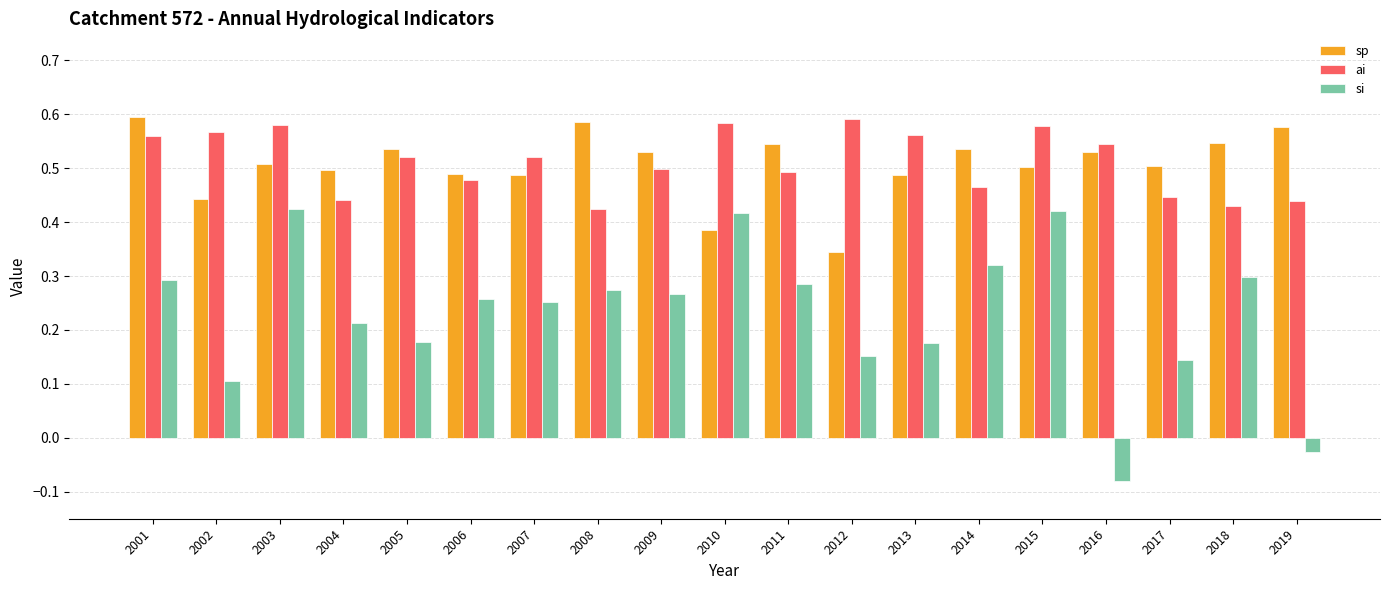

At how many categories does at least one series exceed 0?

19